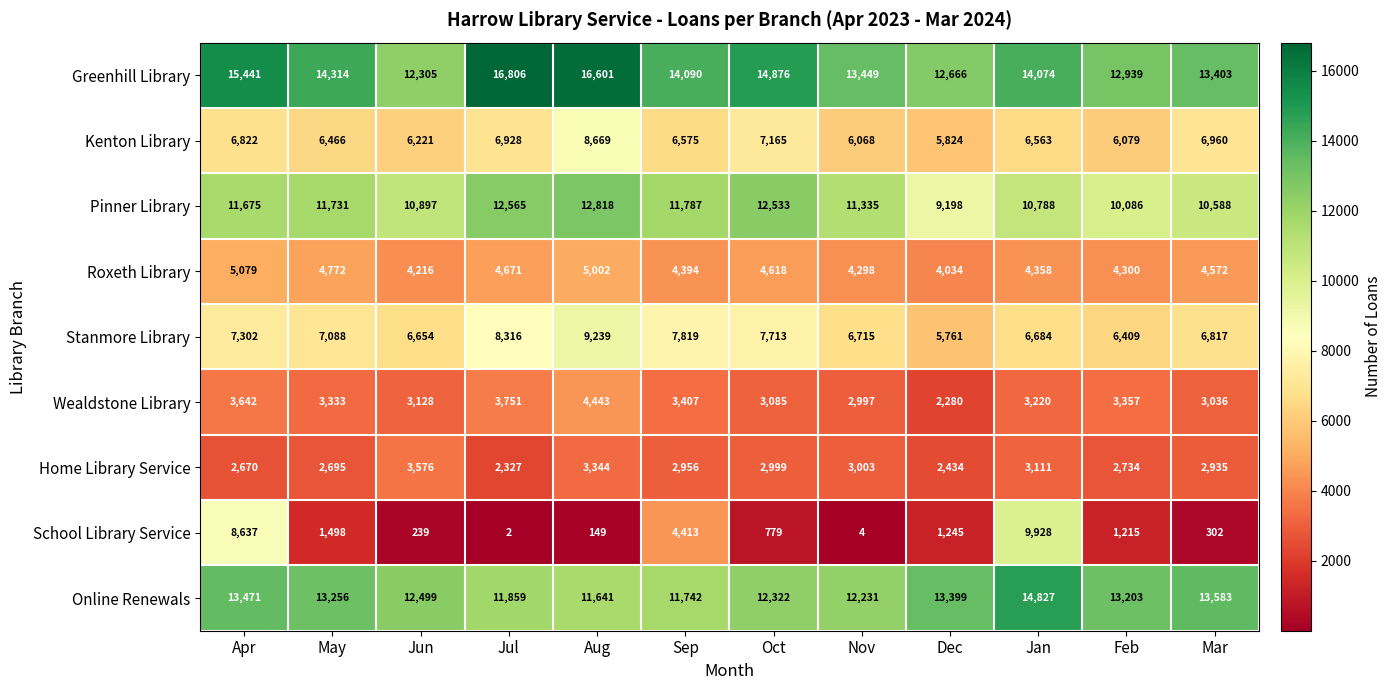

At how many categories does at least one series exceed 327?

12